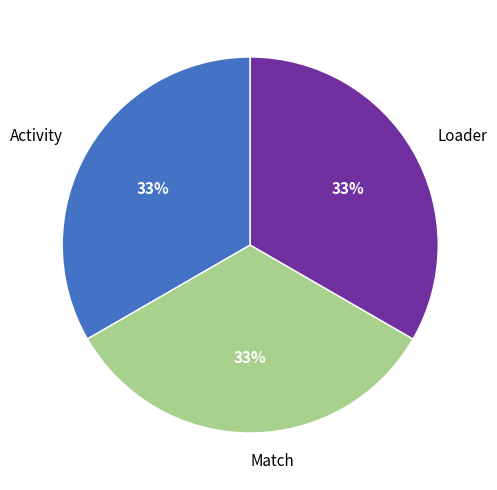

What percentage is the Match slice, to the nearest percent?

33%